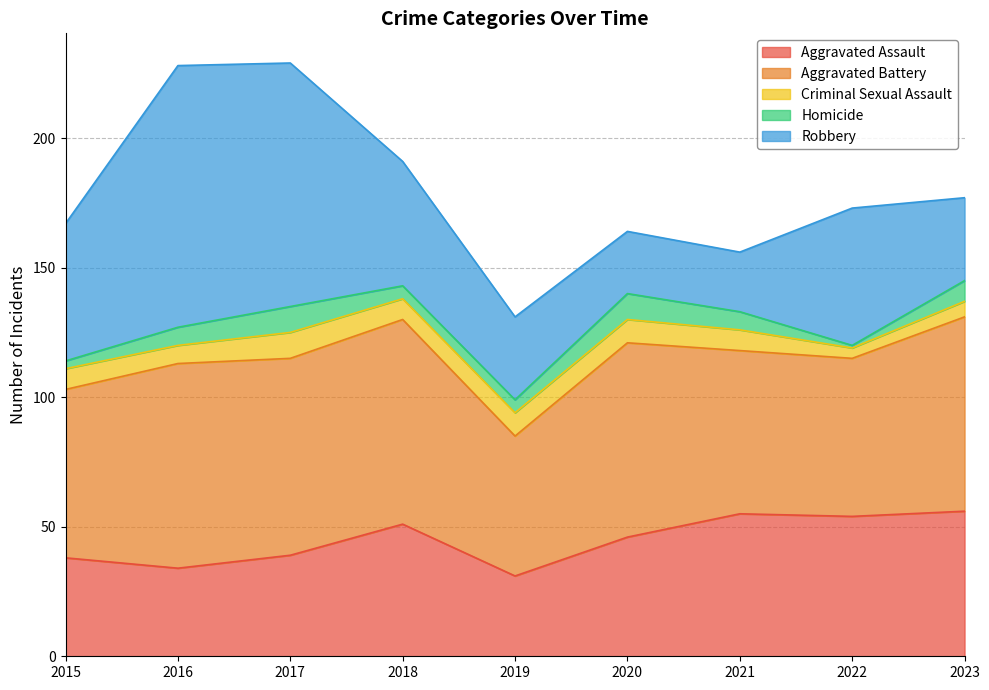

Reading left to right, list all the values displayed in this chart.

Aggravated Assault: 38	34	39	51	31	46	55	54	56
Aggravated Battery: 65	79	76	79	54	75	63	61	75
Criminal Sexual Assault: 8	7	10	8	9	9	8	4	6
Homicide: 3	7	10	5	5	10	7	1	8
Robbery: 53	101	94	48	32	24	23	53	32